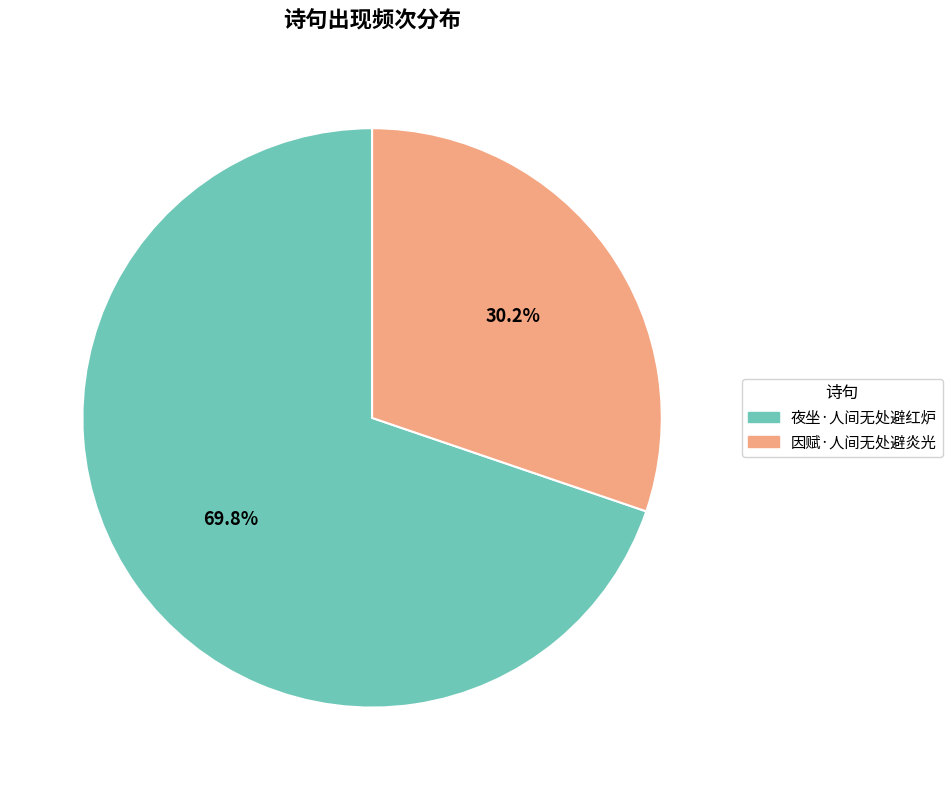

Which has a higher value, 因赋·人间无处避炎光 or 夜坐·人间无处避红炉?

夜坐·人间无处避红炉